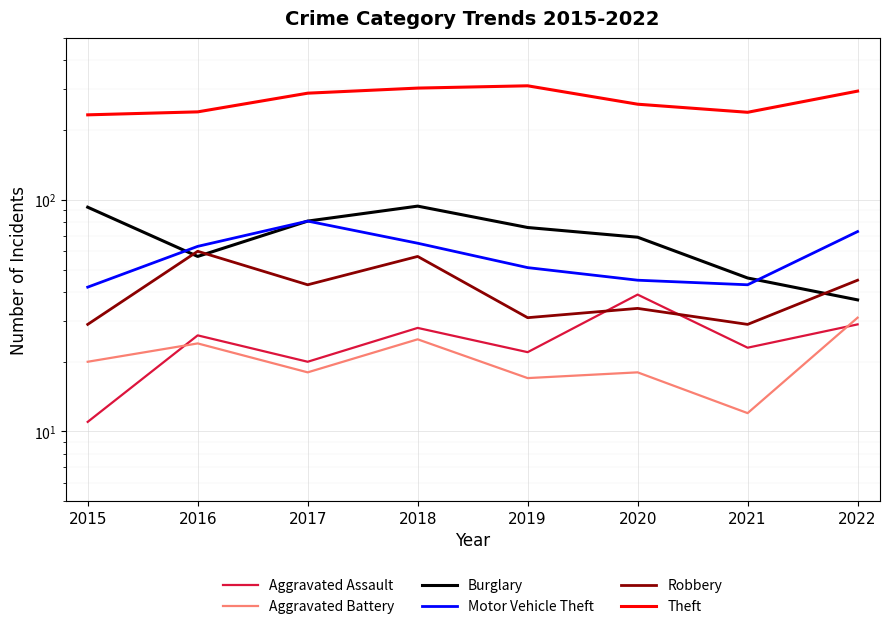

Is the value of Burglary at 2015 greater than the value of Aggravated Assault at 2020?

Yes